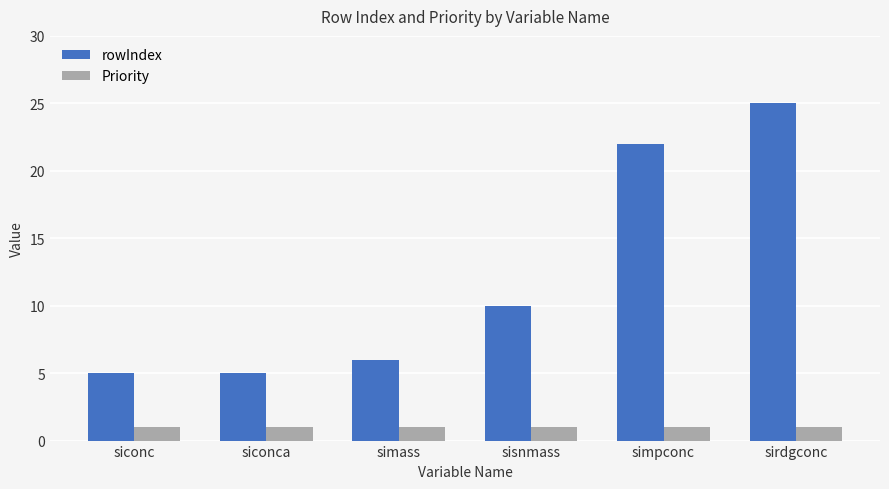

What is the difference between the rowIndex values at siconca and simass?

1